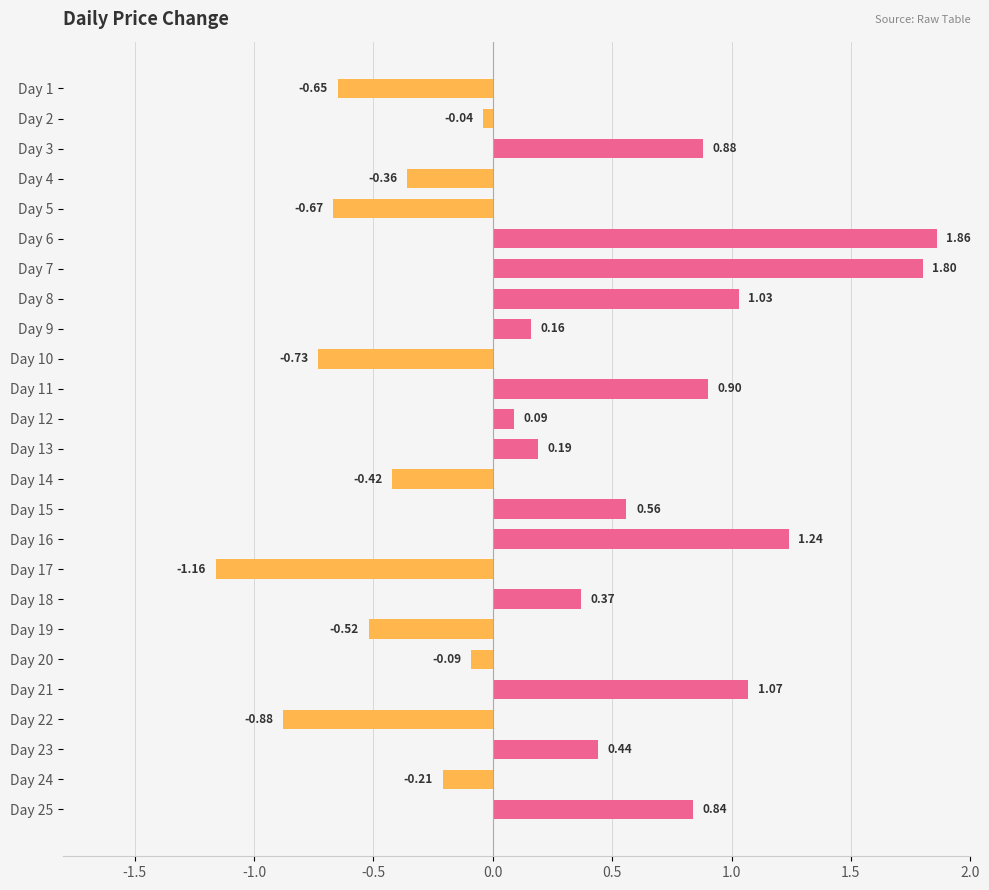

Which has a higher value, Day 19 or Day 17?

Day 19